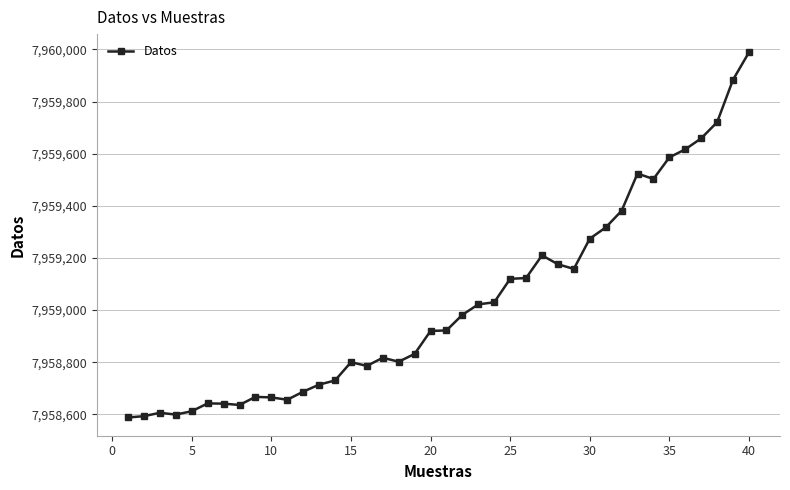

True or false: the data has more than 2 interior local peaks.

True